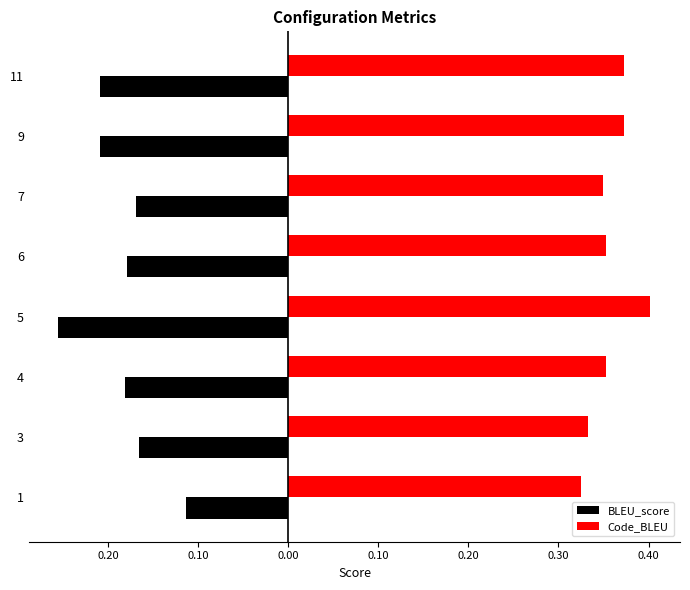

What is the value of the BLEU_score bar at the 2nd from the left?

-0.2